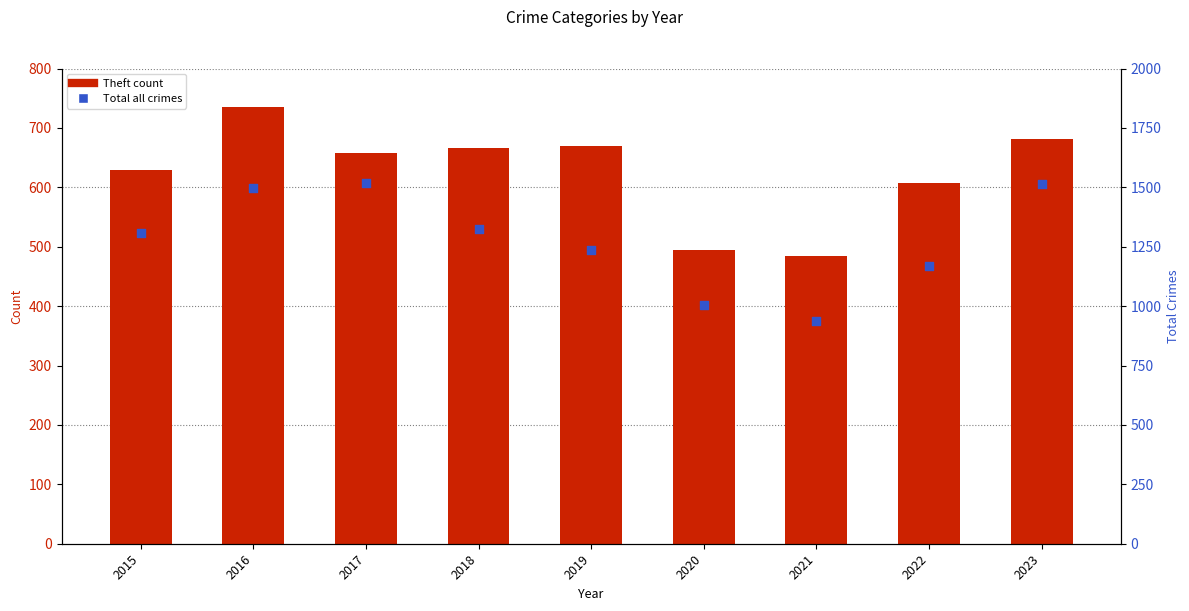

Which series has the largest Y range (max minus min)?

Total (all crimes)